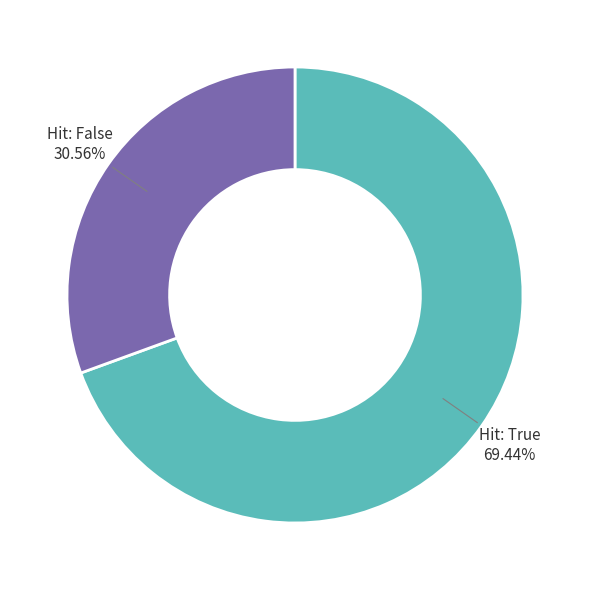

Rank the categories by value from lowest to highest.

Hit: False, Hit: True